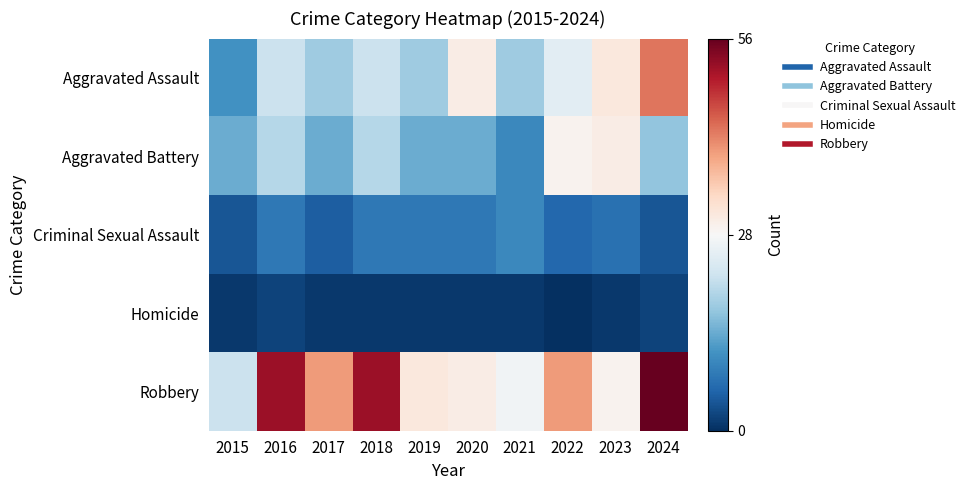

Count the number of categories in the chart.

10